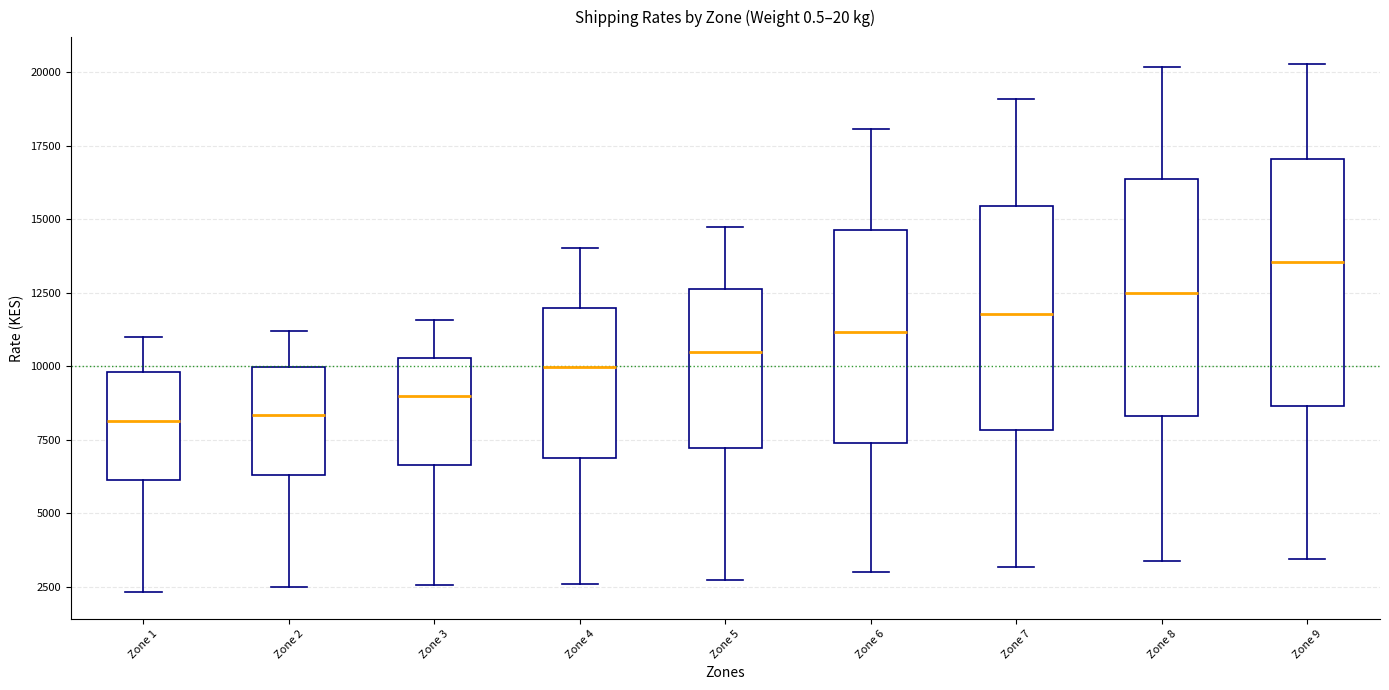

Which box's median line is the highest?

Zone 9